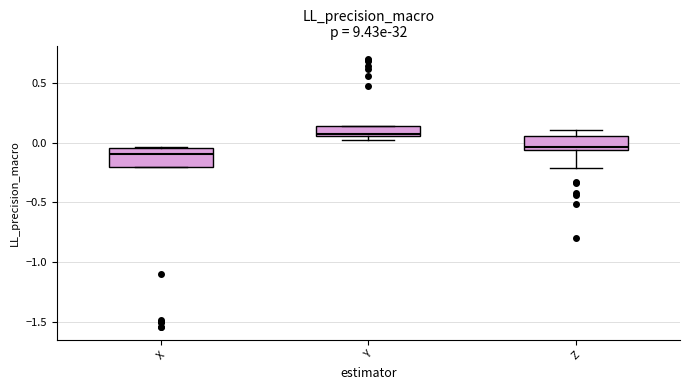

Reading left to right, transcribe this box plot: for each box, give where its median line is, the range the box spans, and where its two whiskers end, as read against the y-axis. The values are not printed on the chart, so give them approximately, as read against the axis.

X: median -0.10, box -0.20 to -0.05, whiskers -0.20 to -0.05
Y: median 0.10, box 0.05 to 0.15, whiskers 0.05 (just below the box's lower edge) to 0.15
Z: median -0.05 (just above the box's lower edge), box -0.05 to 0.05, whiskers -0.20 to 0.10